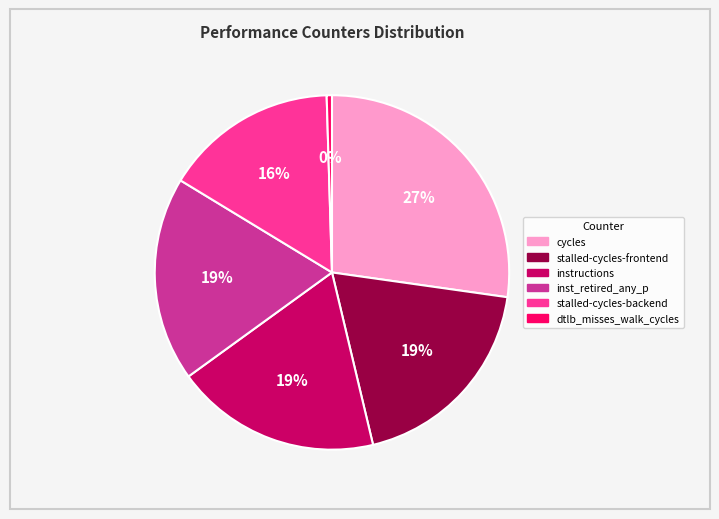

Is there any slice that represents more than half of the pie?

No